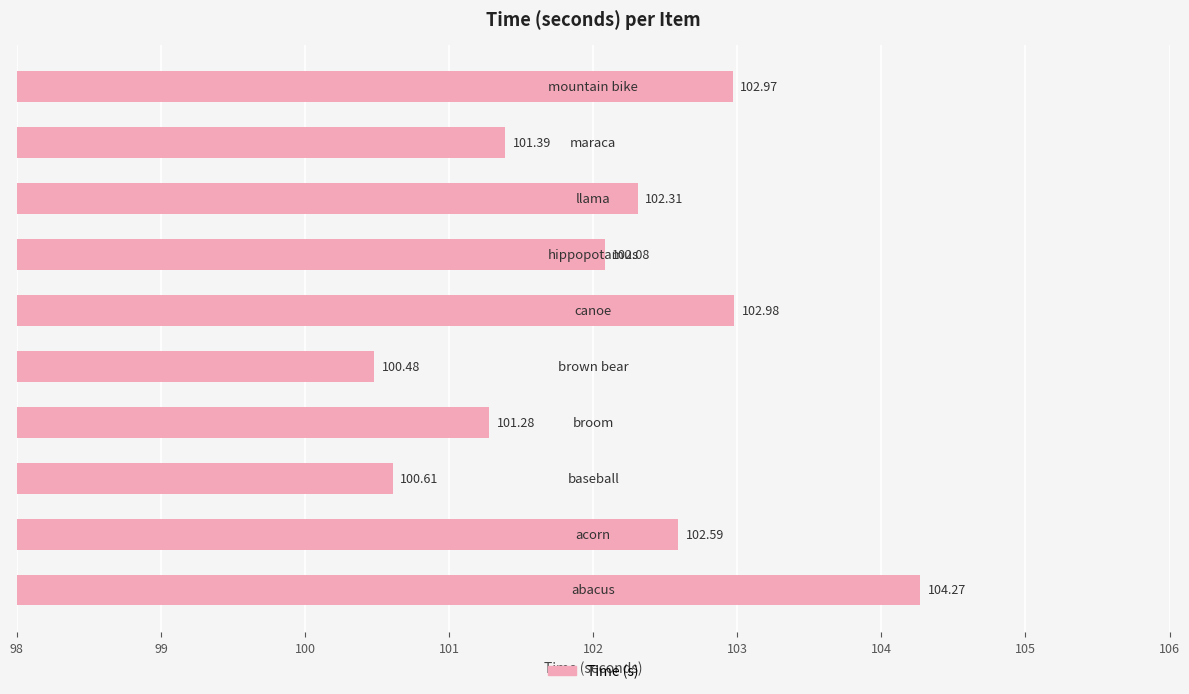

How many bars are there in total?

10